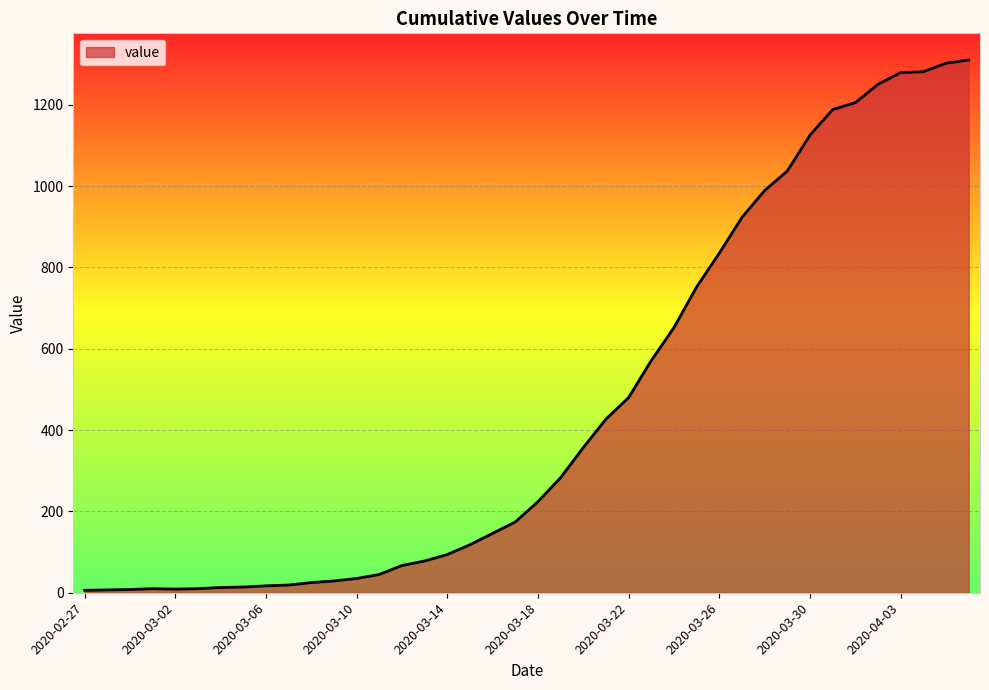

What is the difference between the maximum and minimum values?

1304